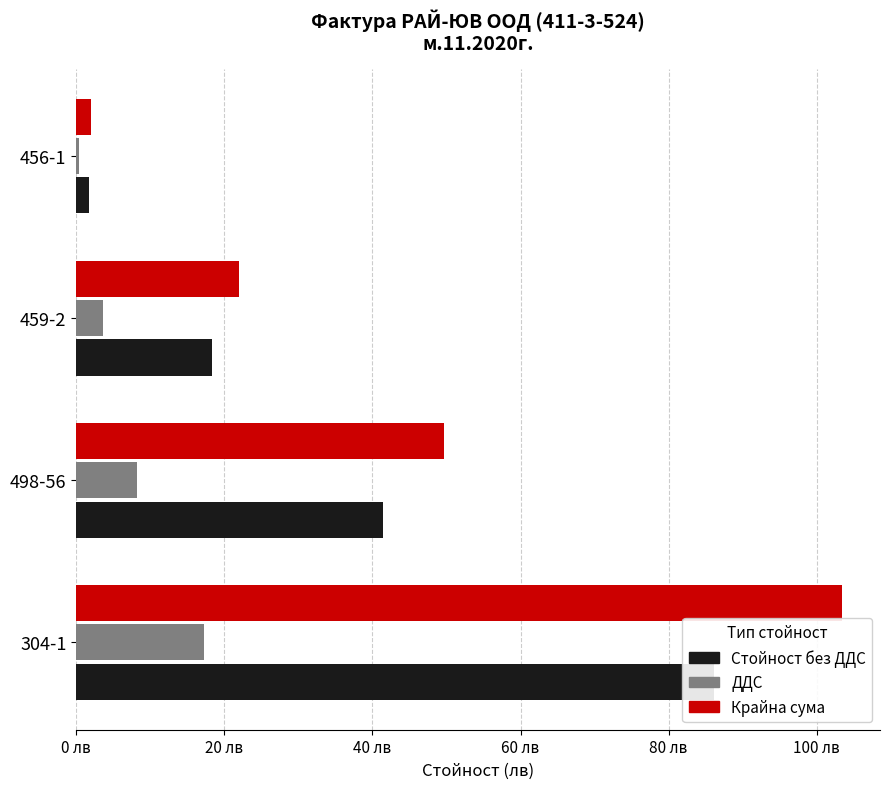

List the series in order of their overall mean, lowest first.

ДДС, Стойност без ДДС, Крайна сума